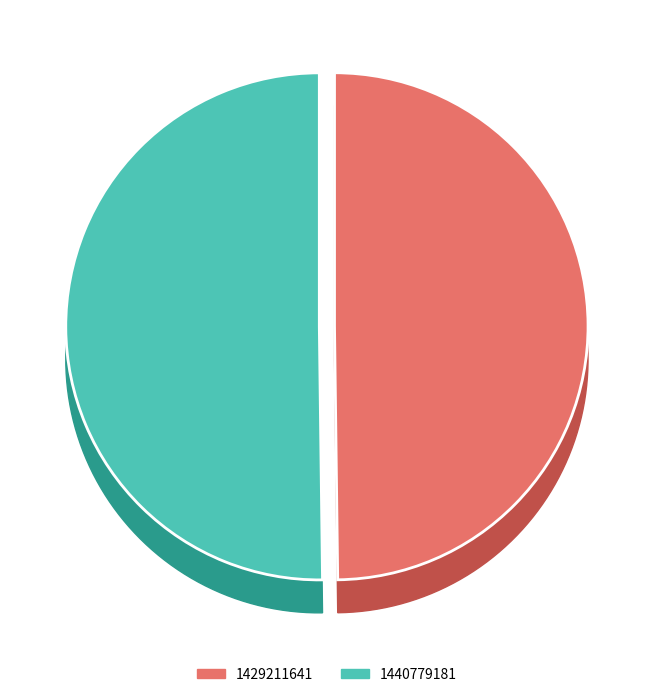

What is the ratio of the value at 1429211641 to the value at 1440779181?

1.0